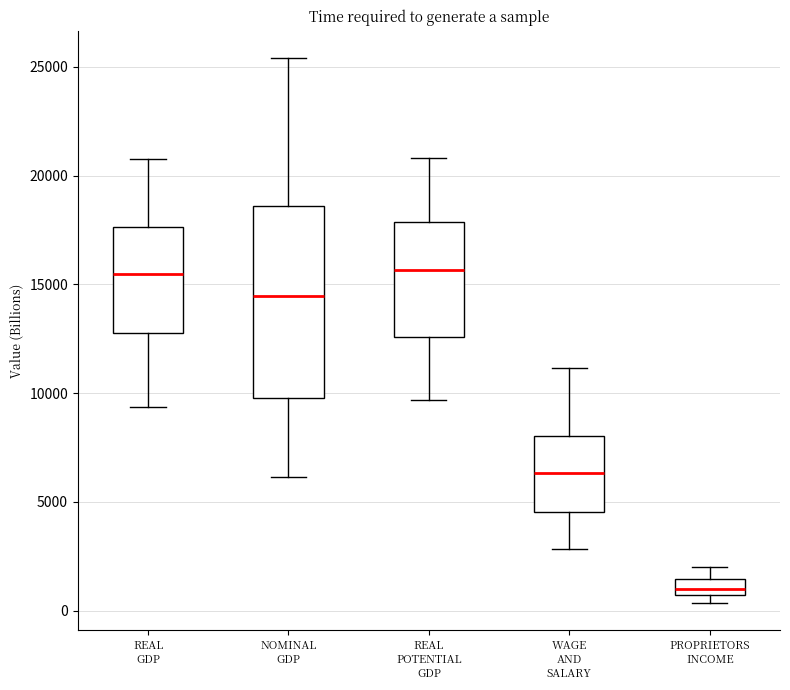

Which box is the tallest, from its lower edge to its upper edge?

NOMINAL GDP